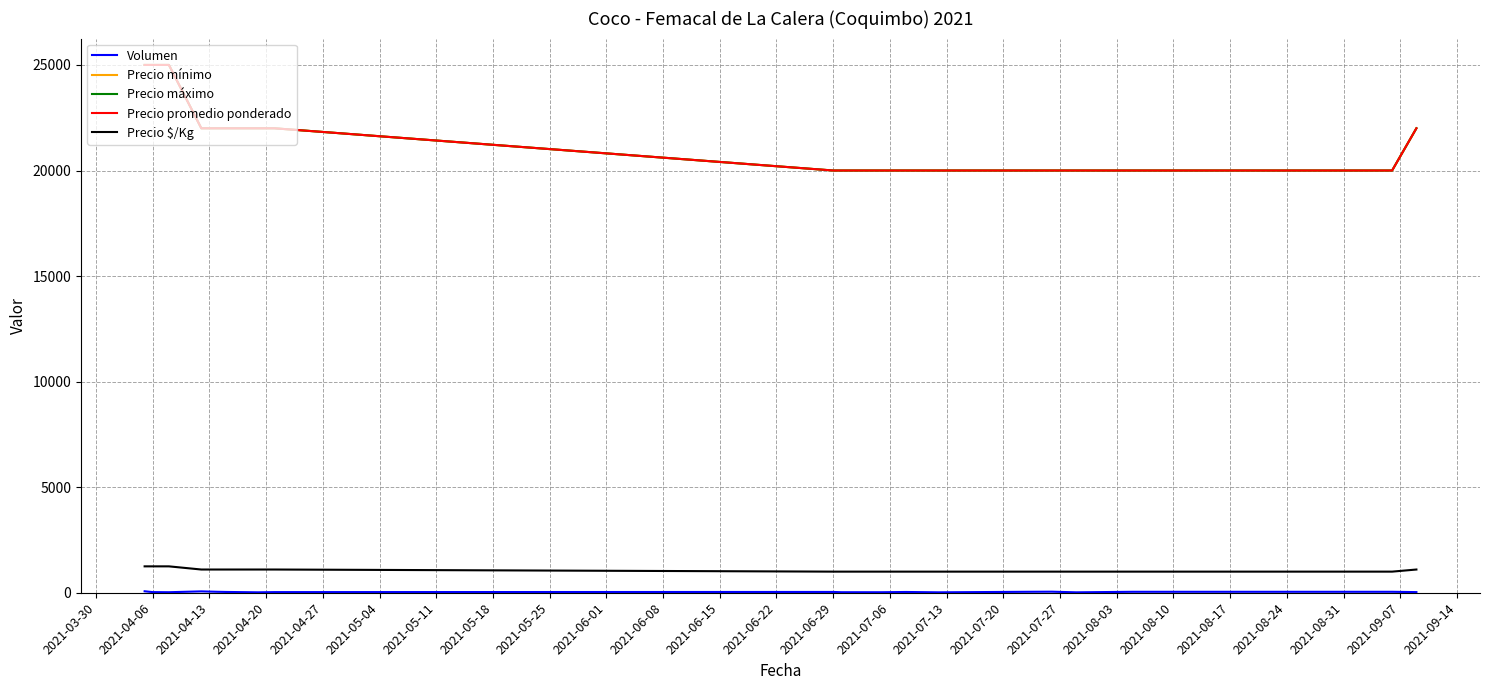

Does the chart display data point markers on the line(s)?

No